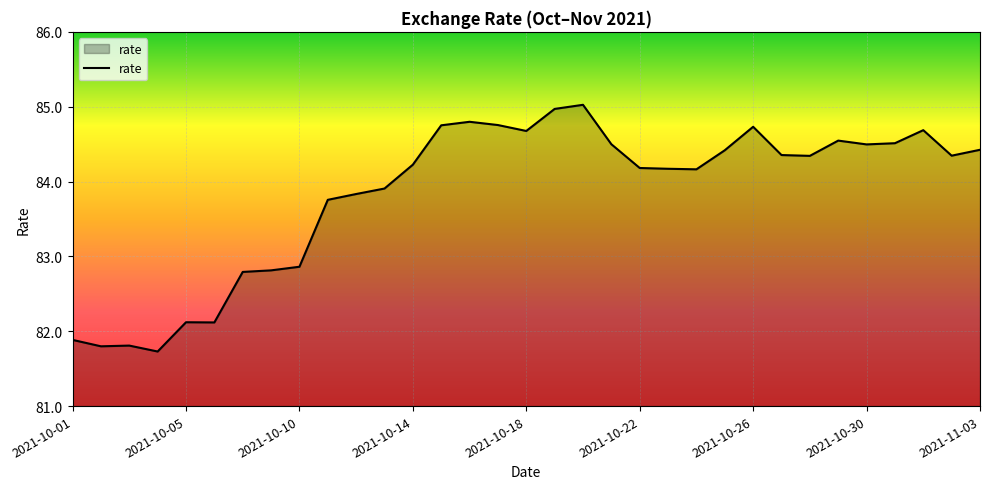

What is the smallest value displayed?

81.7